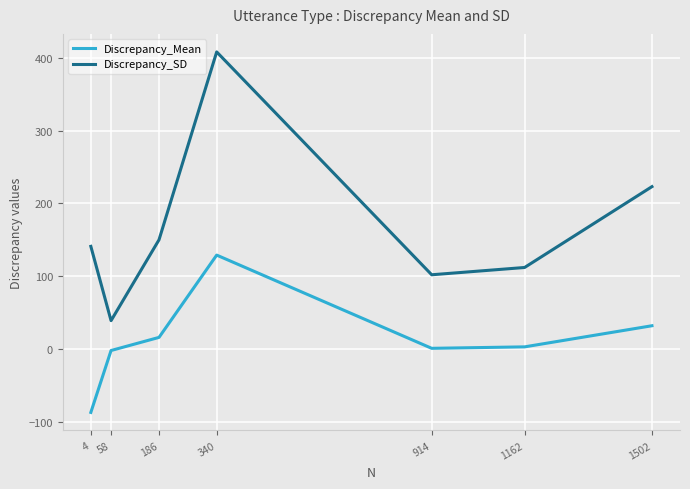

What is the difference between the maximum and second lowest values in the Discrepancy_Mean series?

131